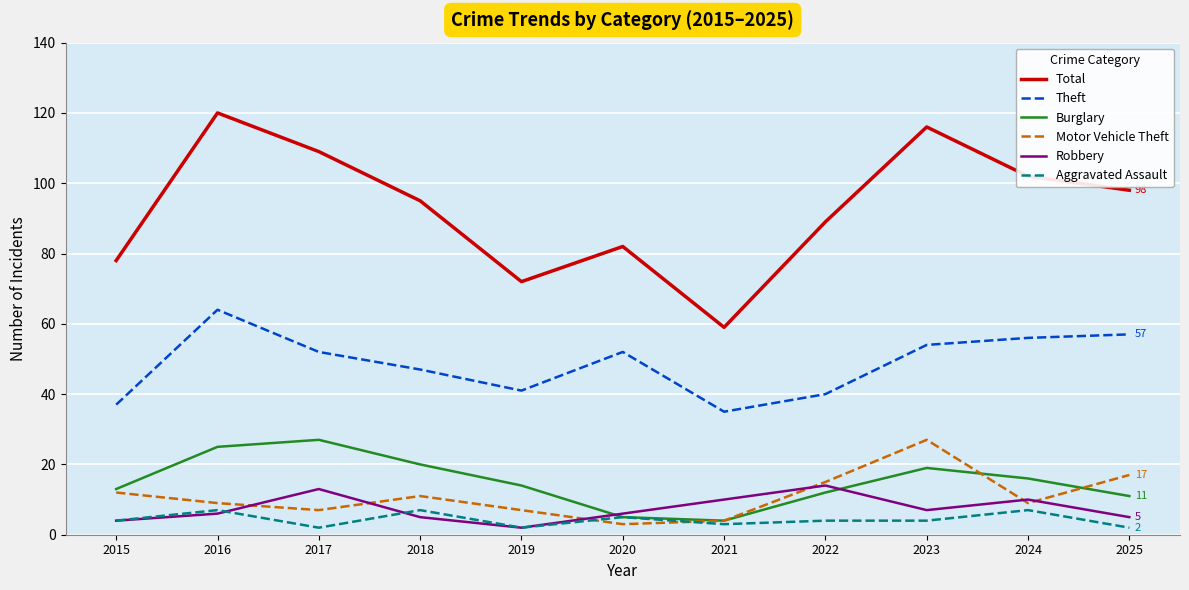

What is the total value across all series at 2015?

148